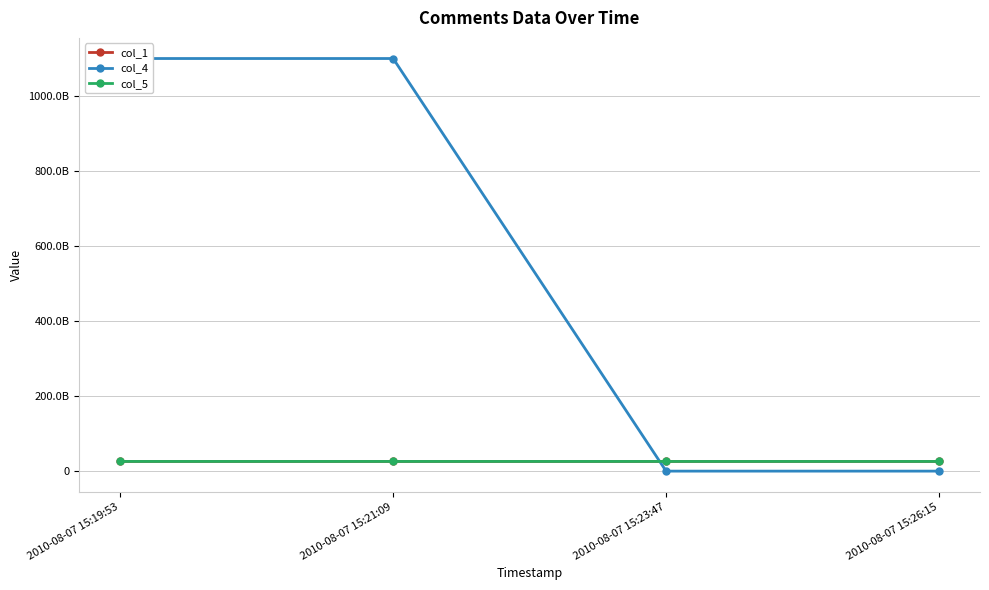

At which label does col_4 first exceed 1099511628176?

2010-08-07 15:19:53